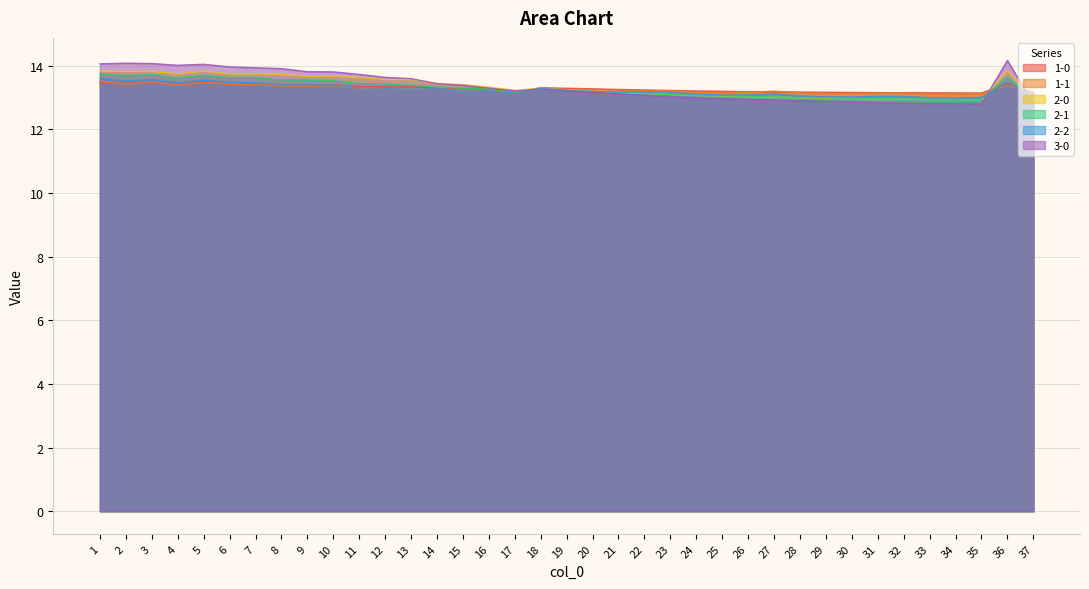

Rank the series by their maximum value, from highest to lowest.

3-0, 2-0, 2-1, 2-2, 1-1, 1-0